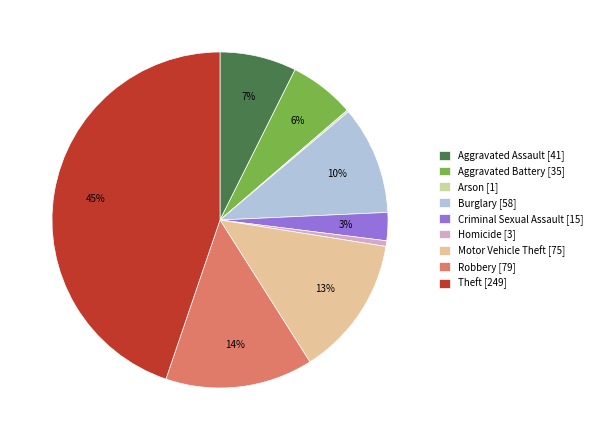

Is there any slice that represents more than half of the pie?

No